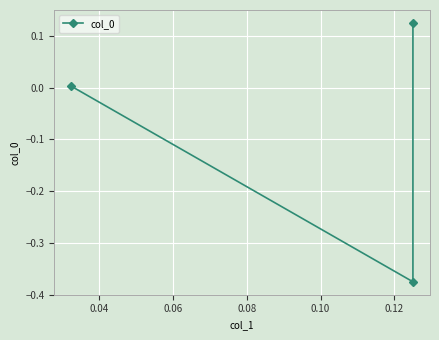

What is the difference between the maximum and second lowest values?

0.1